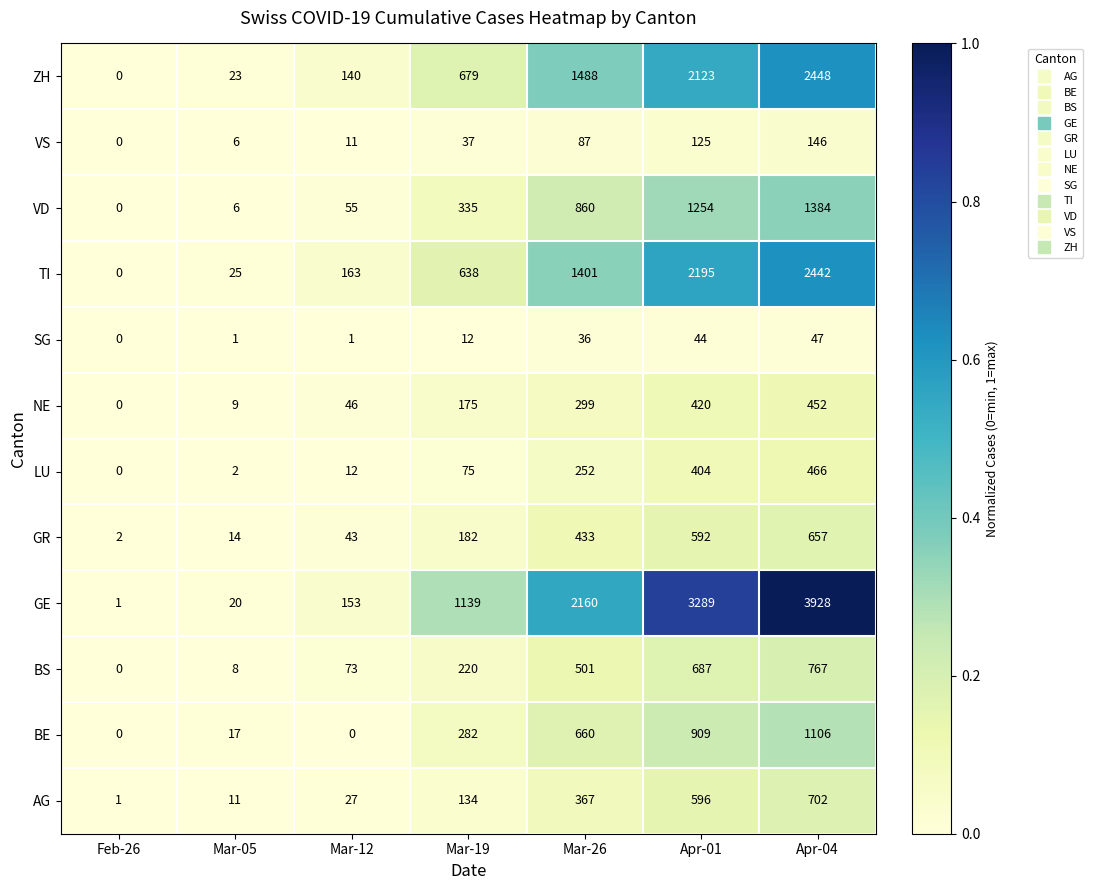

At how many categories does at least one series exceed 0?

7